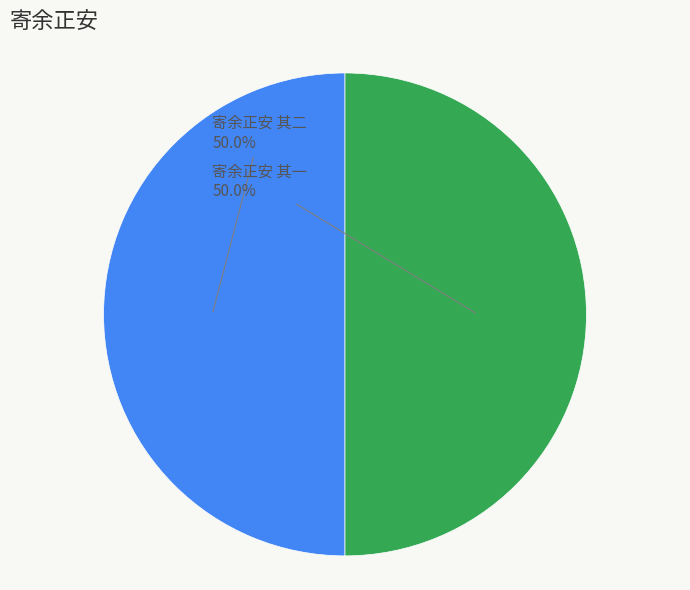

Count the number of slices in the pie.

2